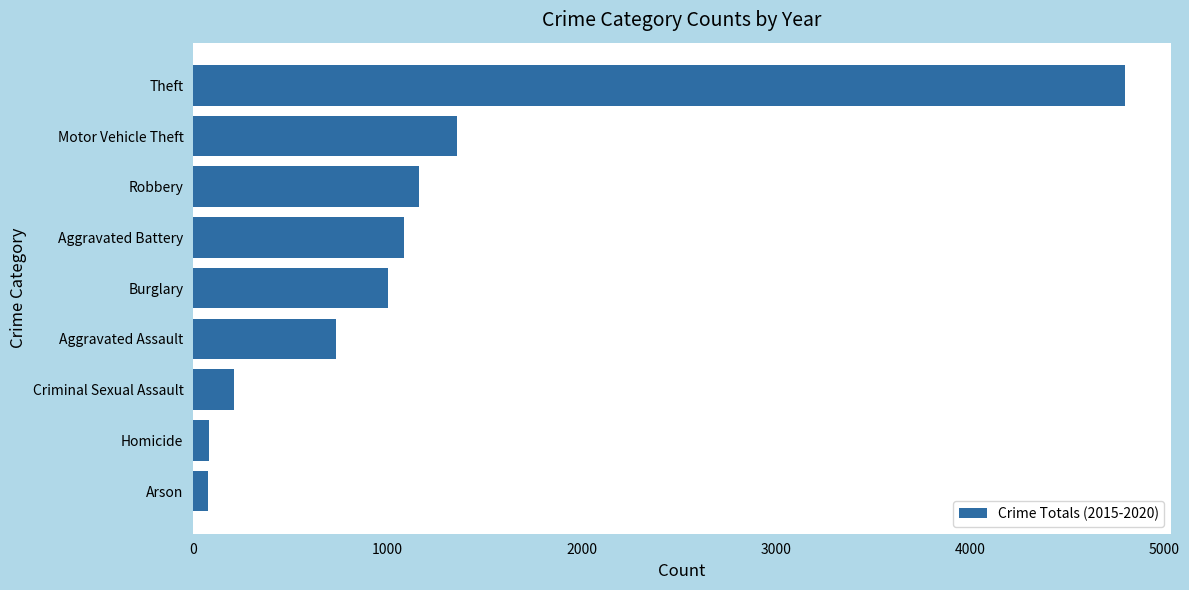

The value at Burglary is 278. True or false?

False